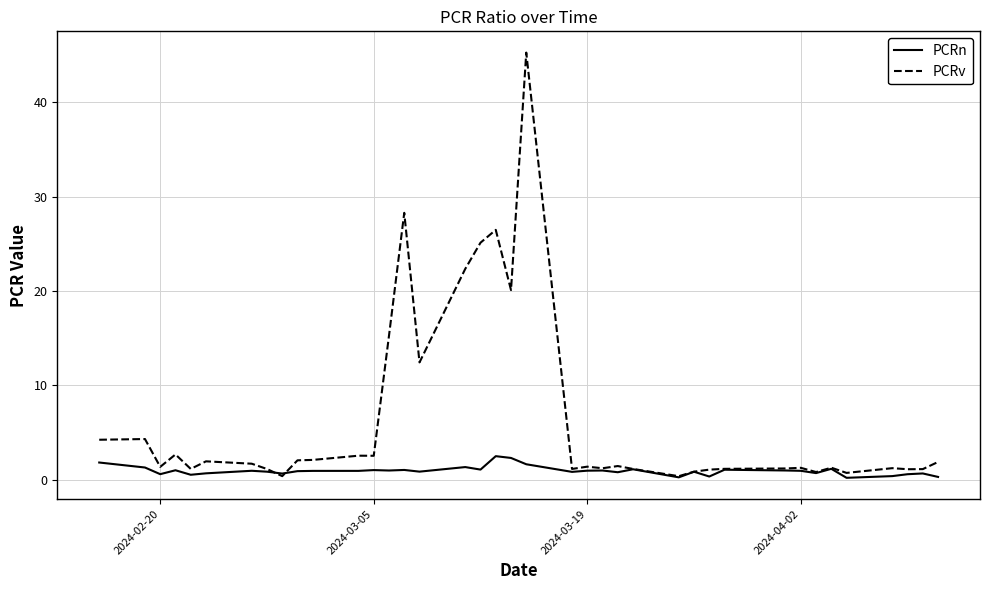

Which series ends up on top after the final intersection of PCRv and PCRn?

PCRv